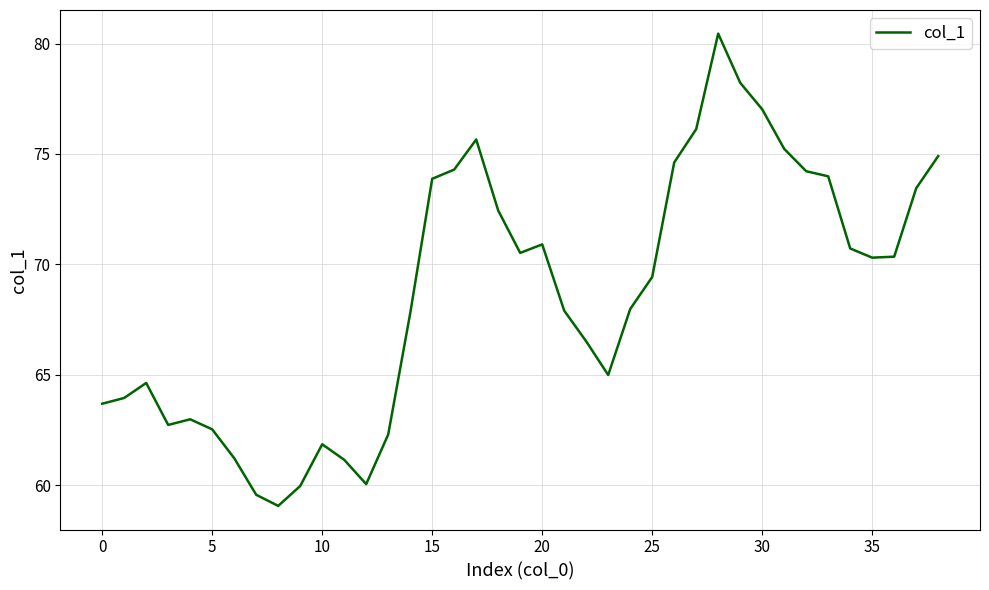

What is the minimum value shown in the chart?

59.1